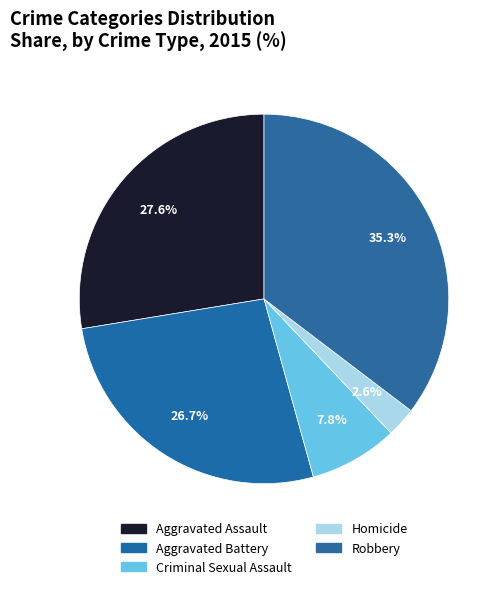

Count the number of slices in the pie.

5